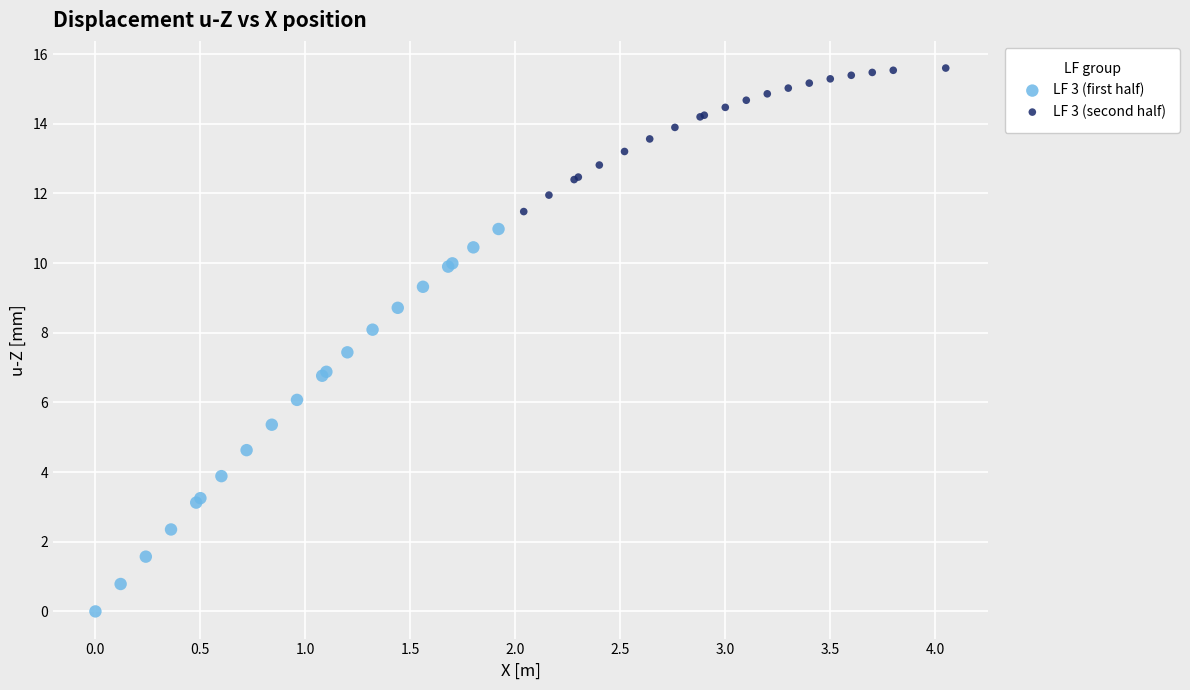

Which series contains the highest Y value?

LF 3 (second half)